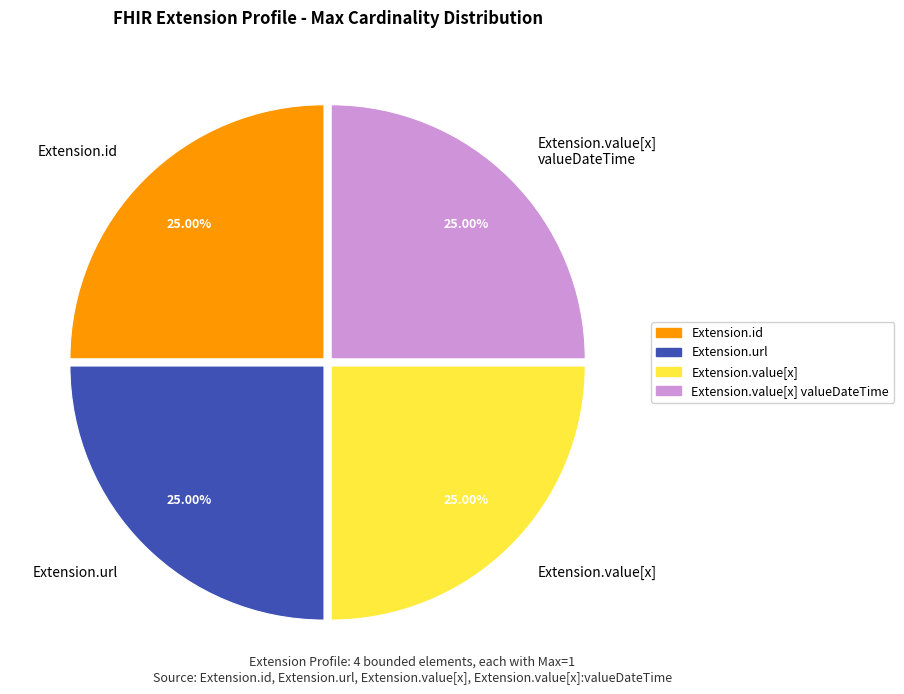

To the nearest percent, what percentage of the pie is Extension.url?

25%